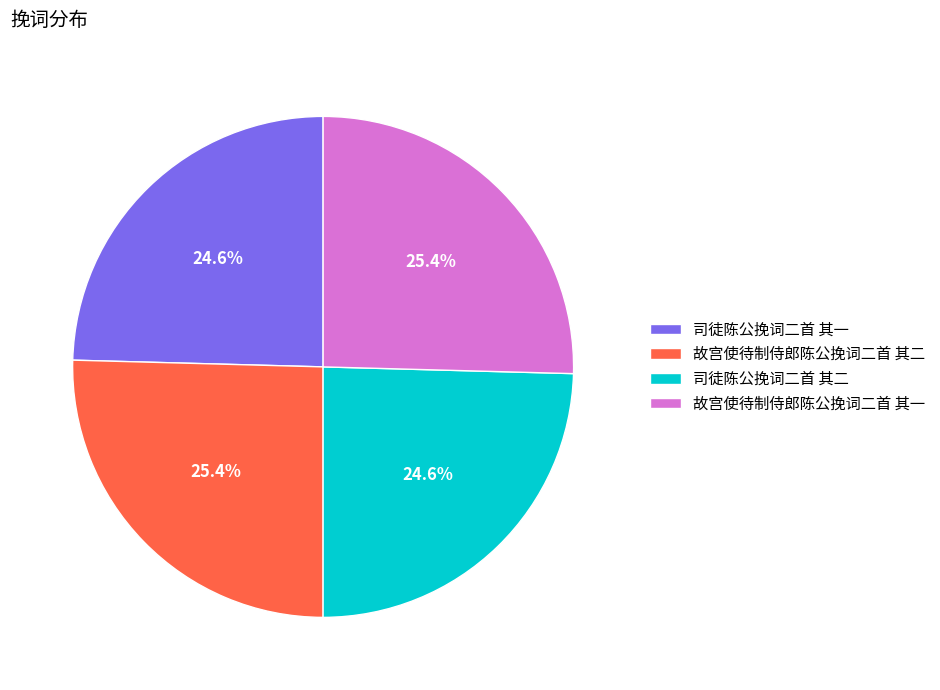

What percentage is the 故宫使待制侍郎陈公挽词二首 其二 slice, to the nearest percent?

25%